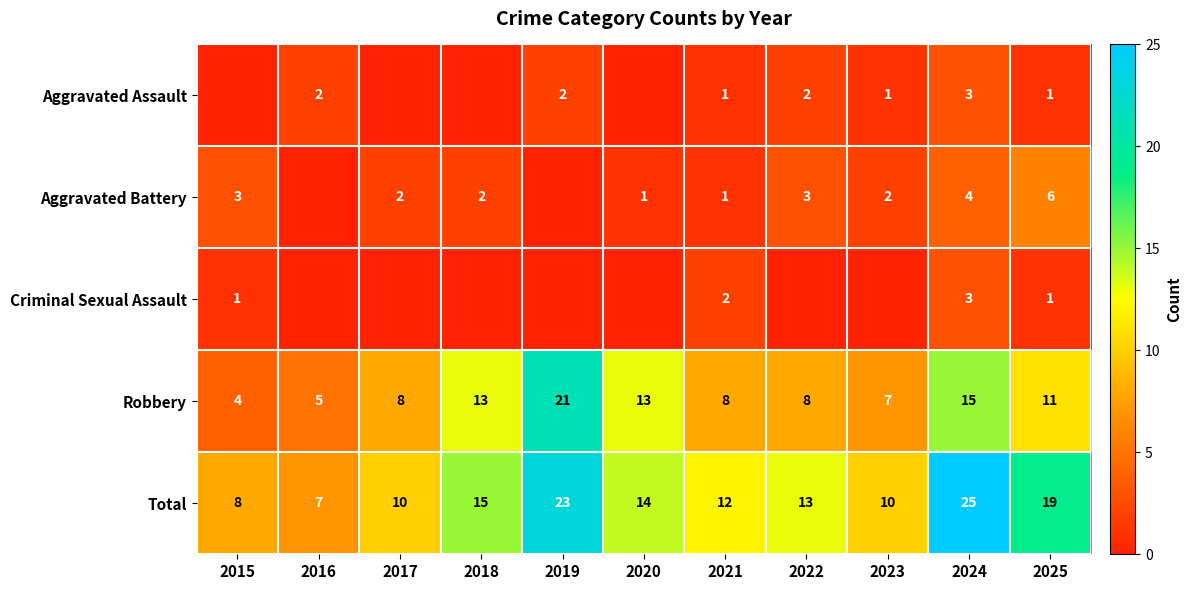

What is the total value across all series at 2017?

20